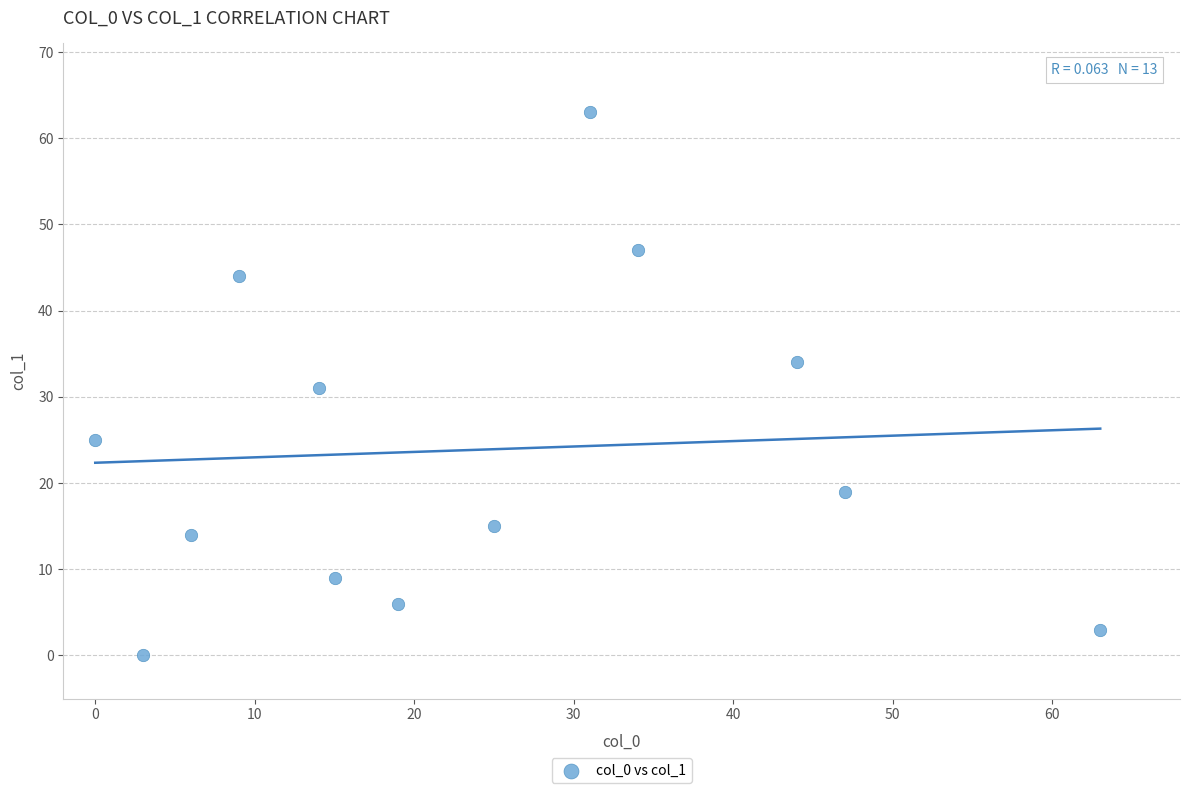

What is the range of X values (max minus min)?

63